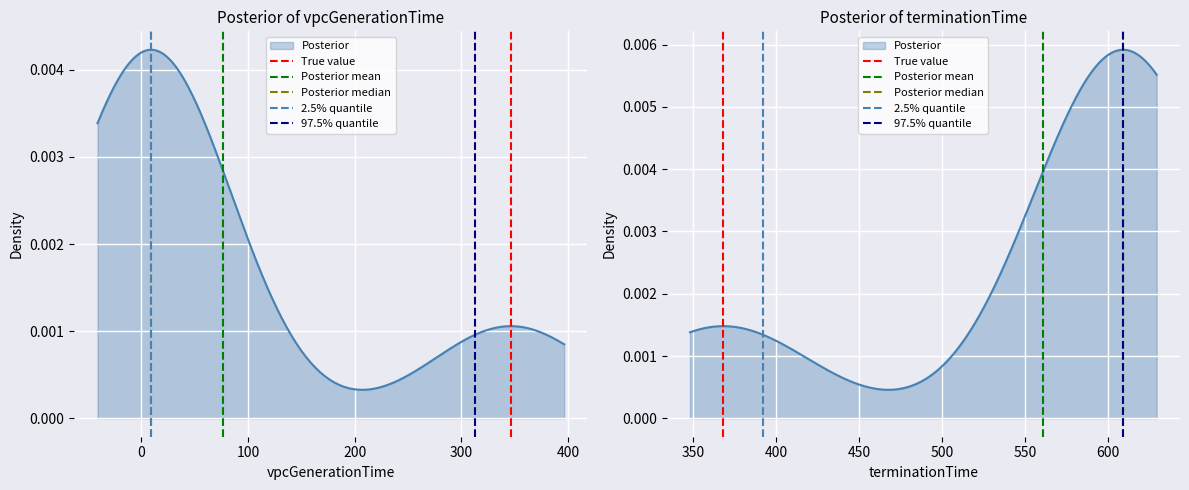

The 97.5% quantile series shows 0 at −100. True or false?

False